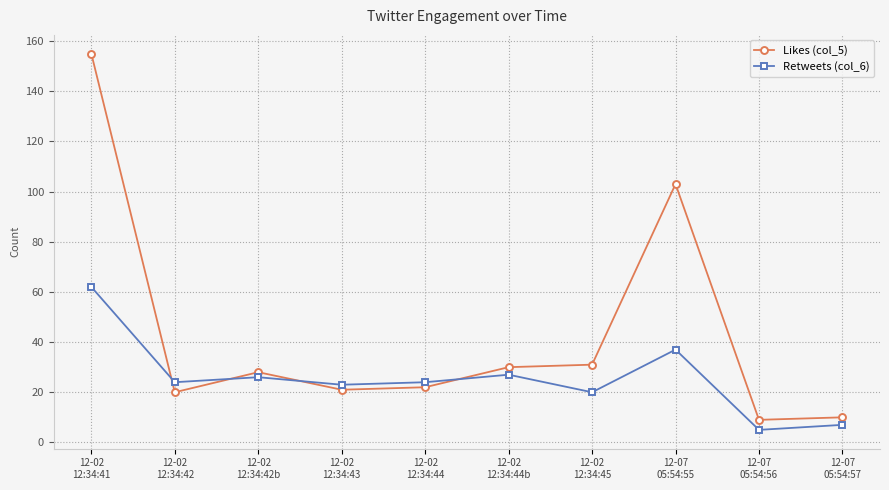

What is the difference between the maximum and minimum values in the Likes (col_5) series?

146